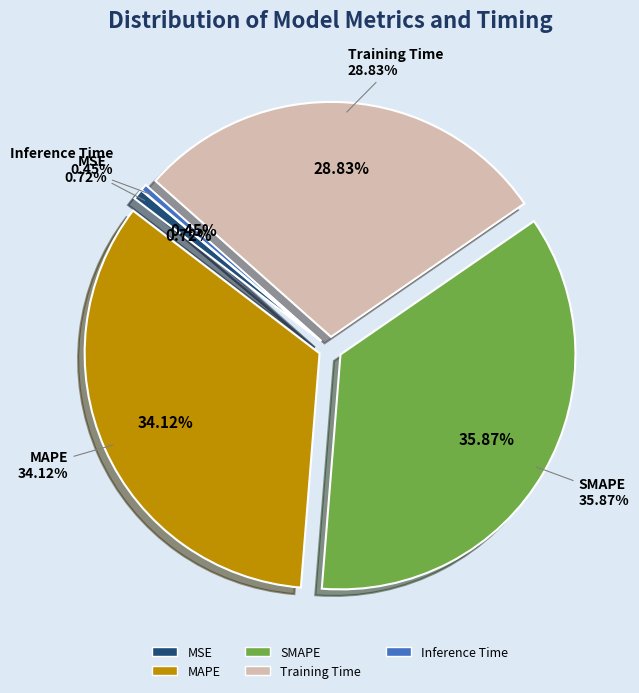

Rank the categories by value from highest to lowest.

SMAPE, MAPE, Training Time, MSE, Inference Time